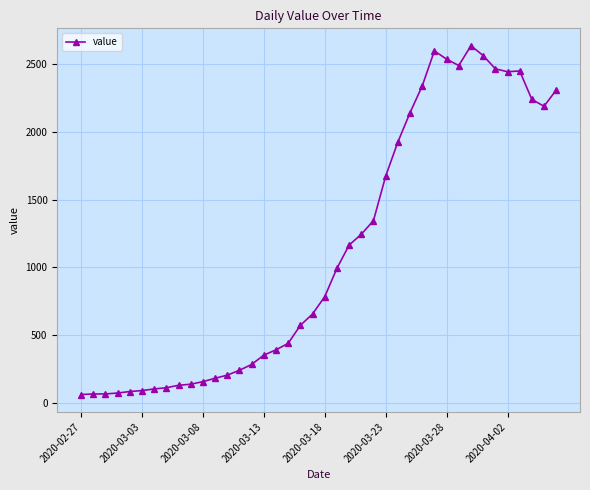

What is the greatest value displayed?

2638